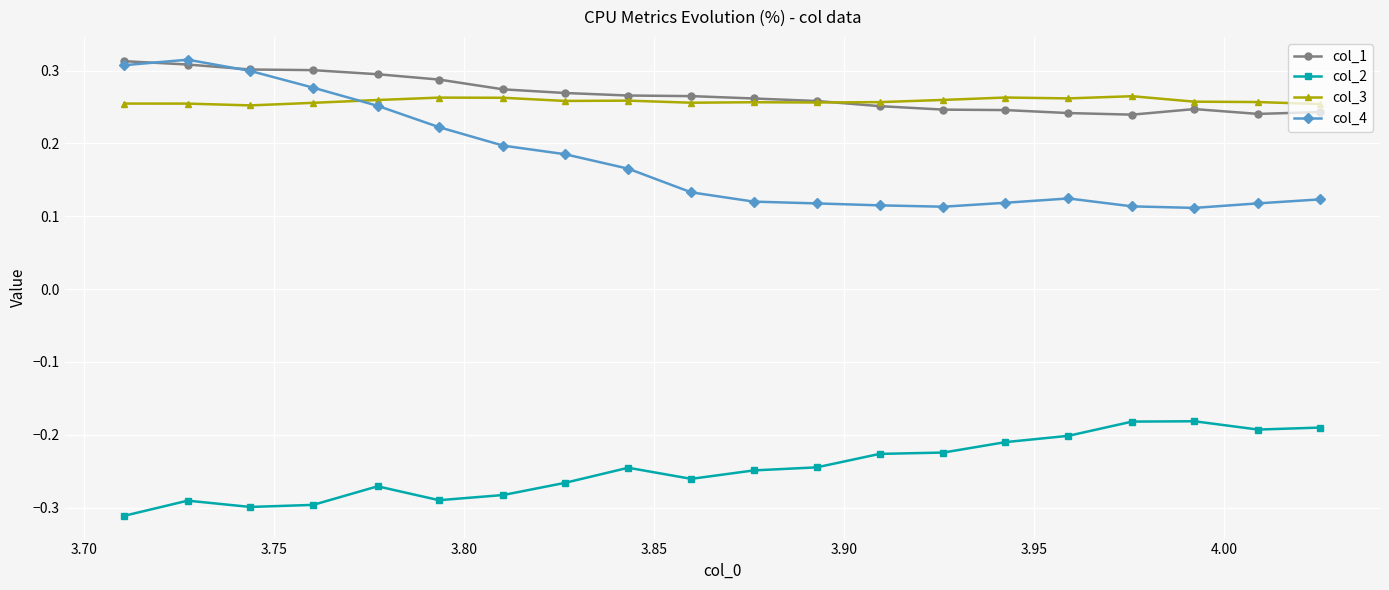

How many col_1 values are between 0 and 1?

20